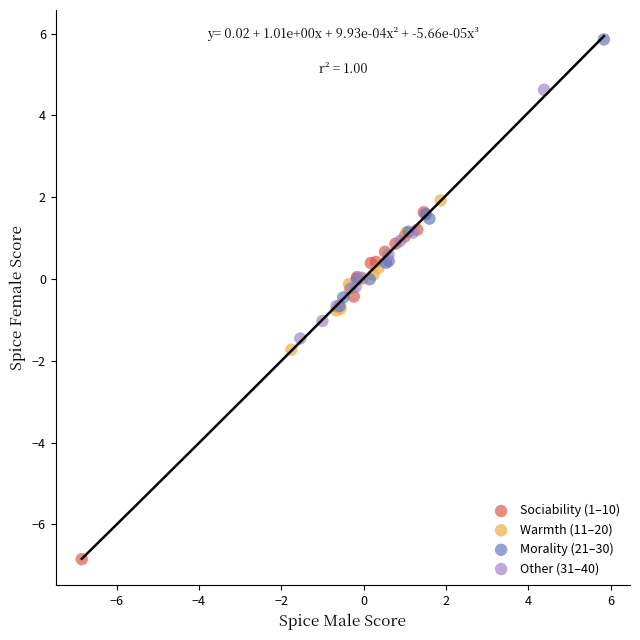

Which series reaches the maximum Y coordinate?

Morality (21–30)